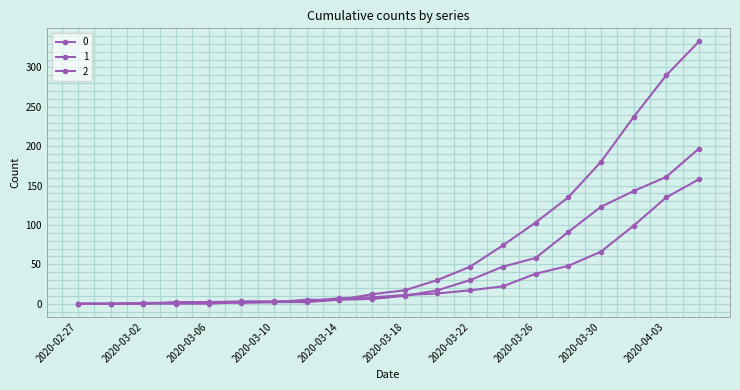

How many data points in 1 are less than 11?

10